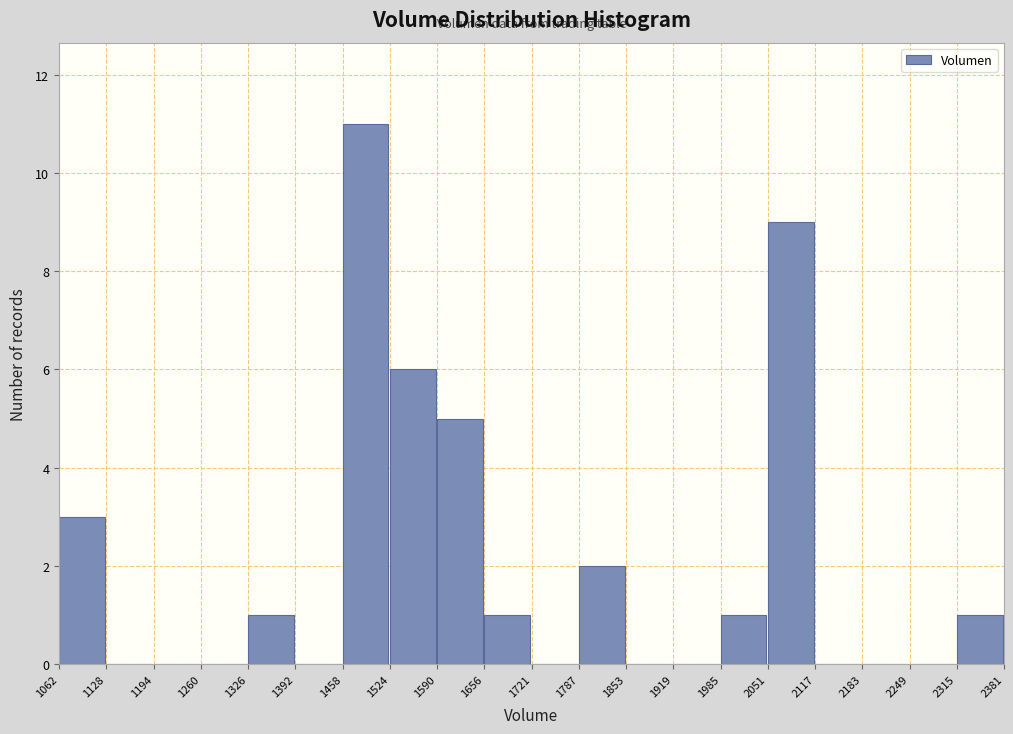

What is the height of the bar covering 1062 to 1128 on the x-axis? The values are not printed on the chart, so give them approximately, as read against the axis.

3